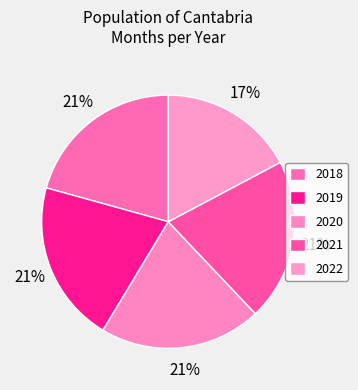

What percentage is the 2021 slice, to the nearest percent?

21%